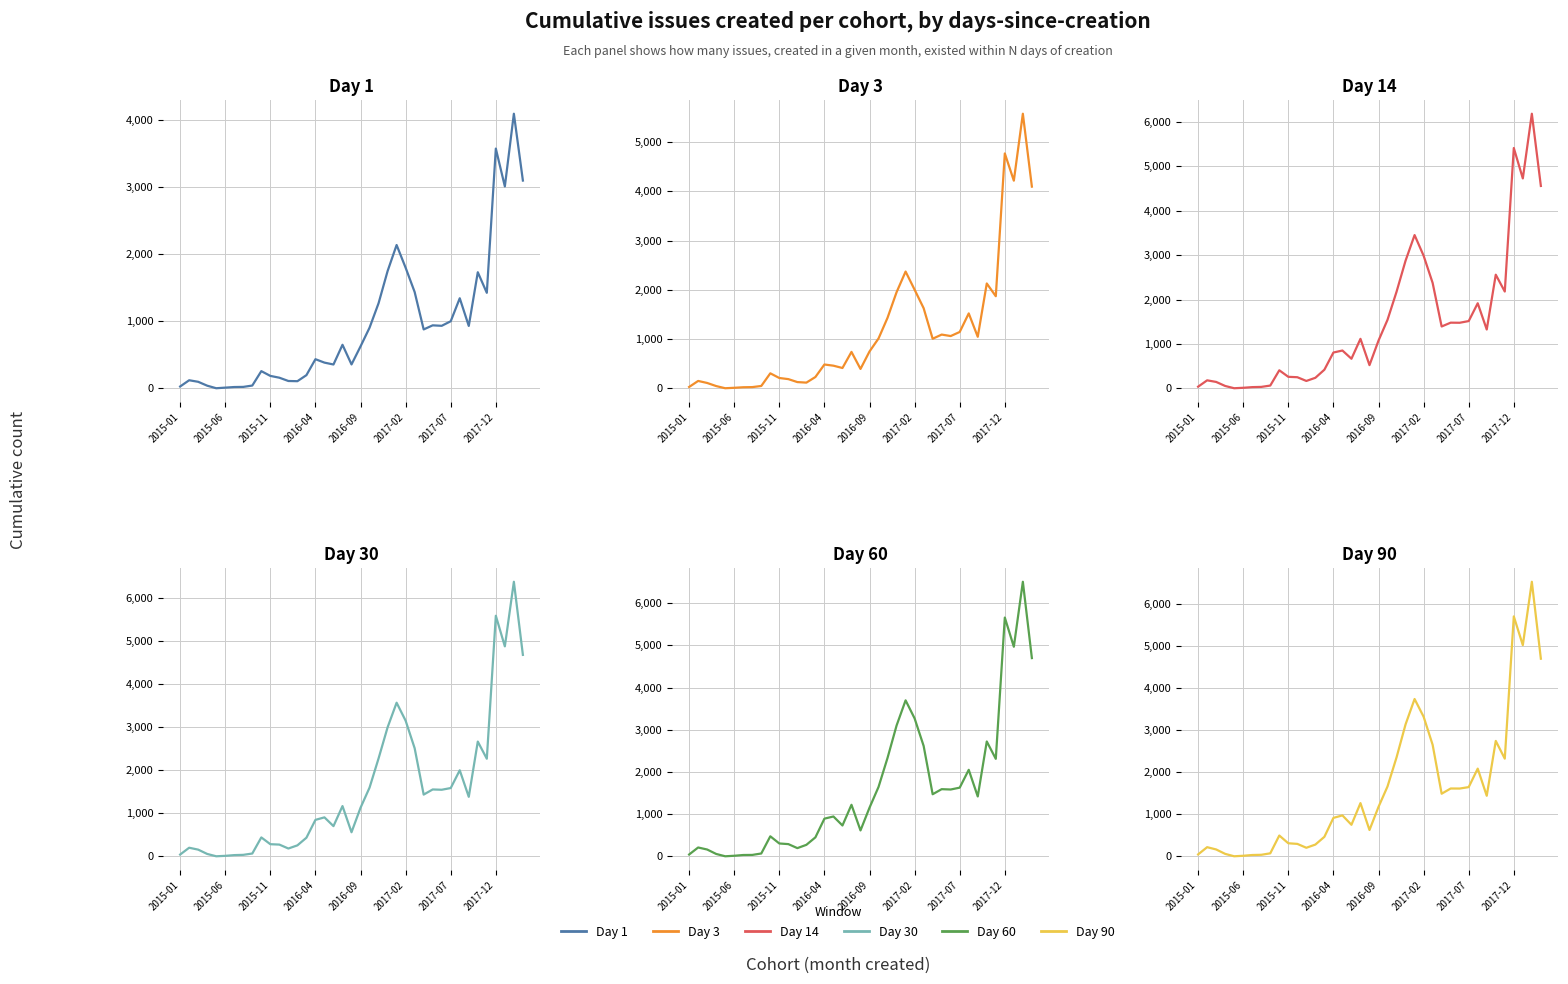

Is this an area chart (filled region under the line)?

No